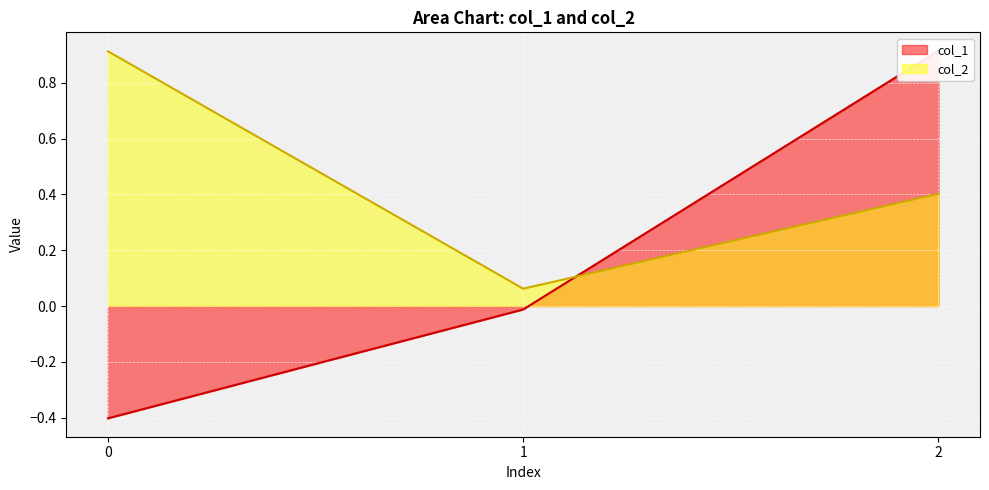

What is the total value across all series at 1?

0.1